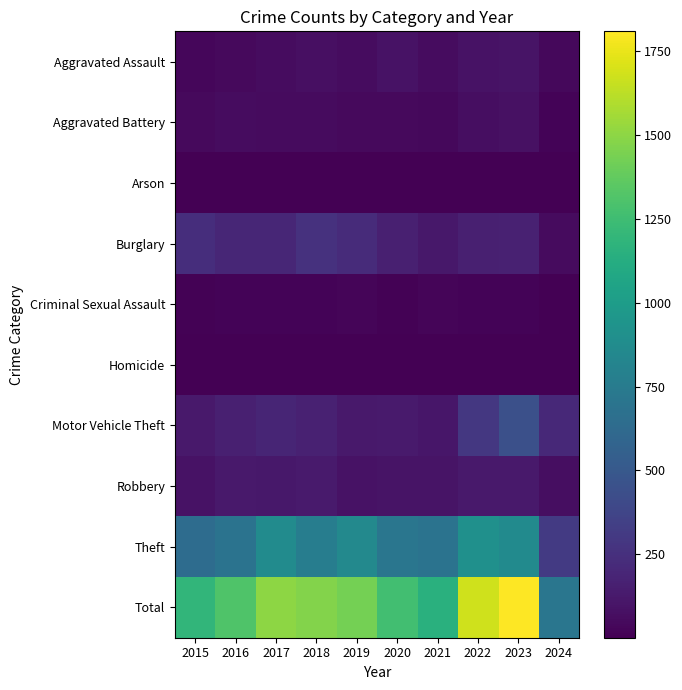

Rank the series by their maximum value, from lowest to highest.

Arson, Homicide, Criminal Sexual Assault, Aggravated Battery, Aggravated Assault, Robbery, Burglary, Motor Vehicle Theft, Theft, Total